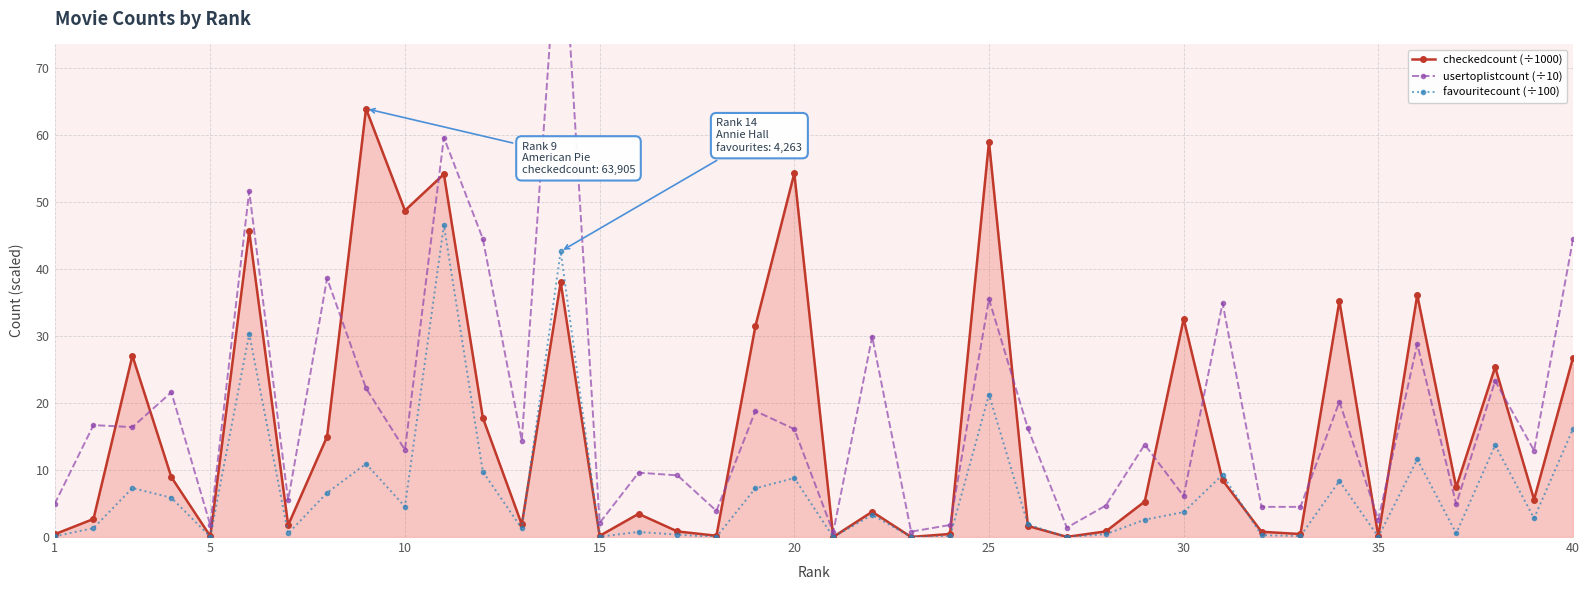

Reading right to left, transcribe all the data shown in this chart.

checkedcount (÷1000): 26.8	5.6	25.4	7.4	36.1	0.1	35.2	0.4	0.8	8.5	32.5	5.3	0.8	0.0	1.7	59.0	0.5	0.0	3.8	0.0	54.3	31.4	0.2	0.8	3.5	0.2	38.0	1.9	17.8	54.1	48.7	63.9	15.0	1.8	45.6	0.1	8.9	27.0	2.7	0.4
usertoplistcount (÷10): 44.4	12.9	23.3	4.9	28.8	2.6	20.2	4.5	4.5	34.9	6.1	13.8	4.7	1.4	16.2	35.5	1.8	0.8	29.9	0.7	16.1	18.8	3.9	9.2	9.6	2.1	96.7	14.4	44.5	59.6	13.0	22.2	38.6	5.5	51.6	1.8	21.6	16.4	16.7	4.9
favouritecount (÷100): 16.1	2.8	13.7	0.6	11.6	0.0	8.4	0.1	0.3	9.3	3.7	2.6	0.4	0.0	1.9	21.2	0.1	0.0	3.3	0.0	8.8	7.3	0.0	0.3	0.8	0.1	42.6	1.3	9.8	46.5	4.5	10.9	6.6	0.5	30.3	0.1	5.9	7.3	1.3	0.1